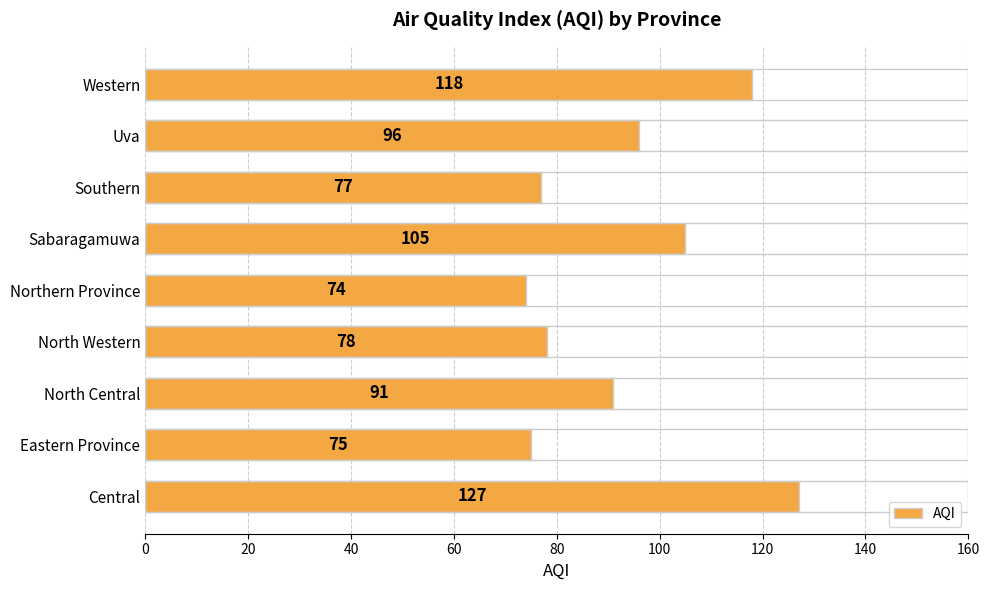

True or false: the data shows 75 at Eastern Province.

True